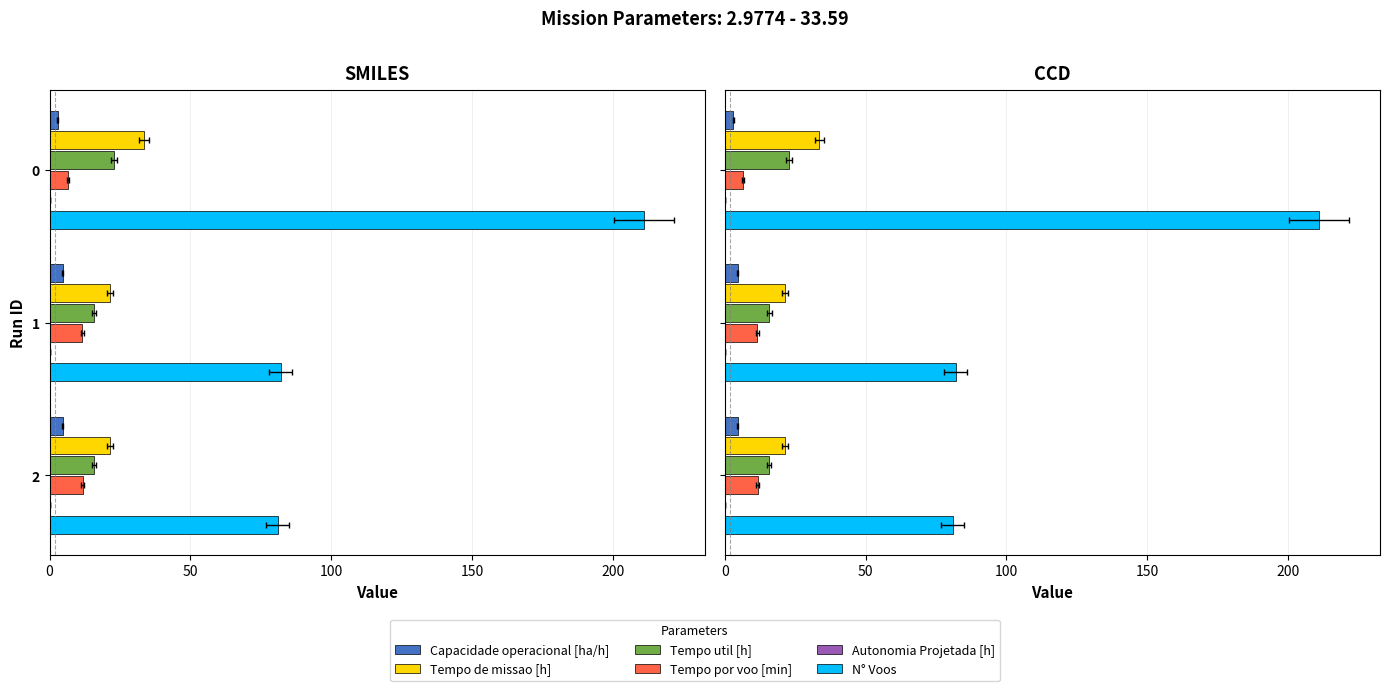

What are all the series names shown in the legend?

Capacidade operacional [ha/h], Tempo de missao [h], Tempo util [h], Tempo por voo [min], Autonomia Projetada [h], N° Voos